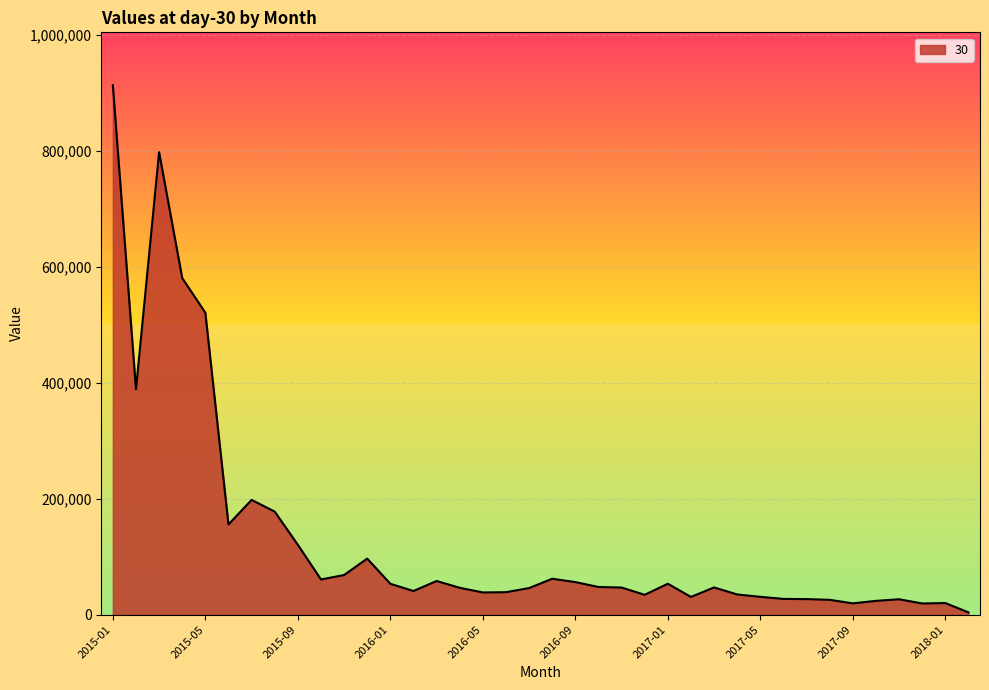

What is the difference between the maximum and minimum values?

908806